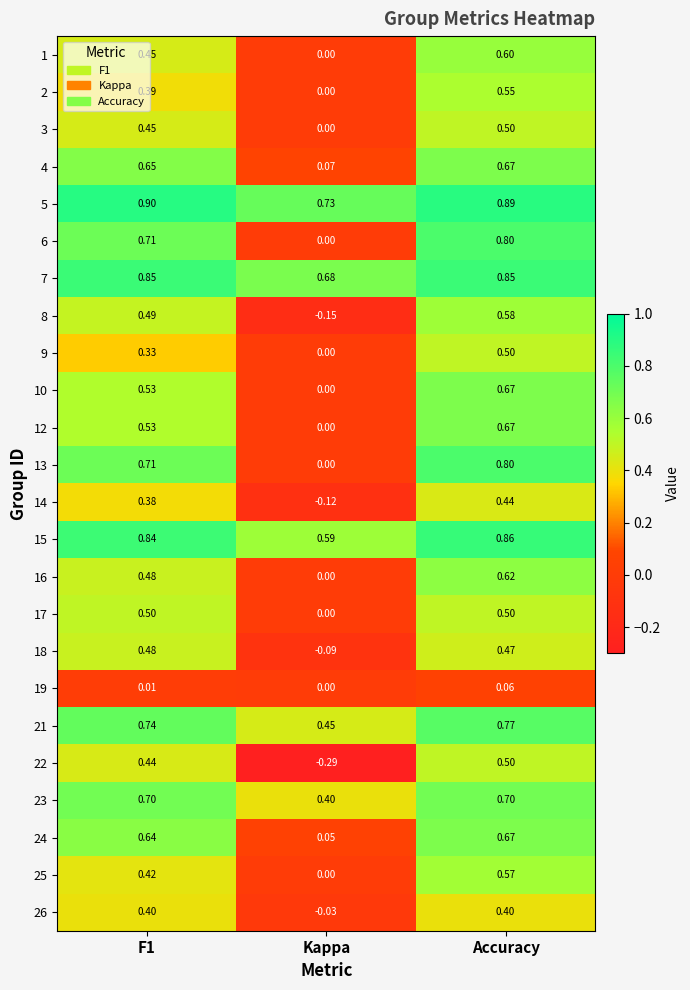

At which category is the sum across all series the highest?

Accuracy